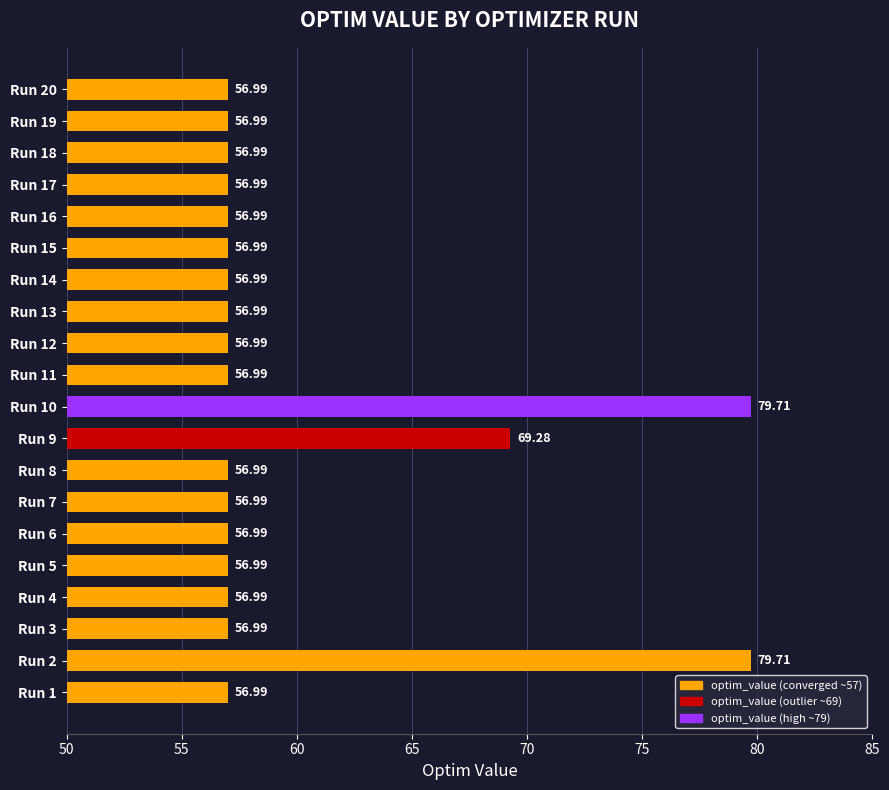

What is the difference between the maximum and minimum values?

22.7